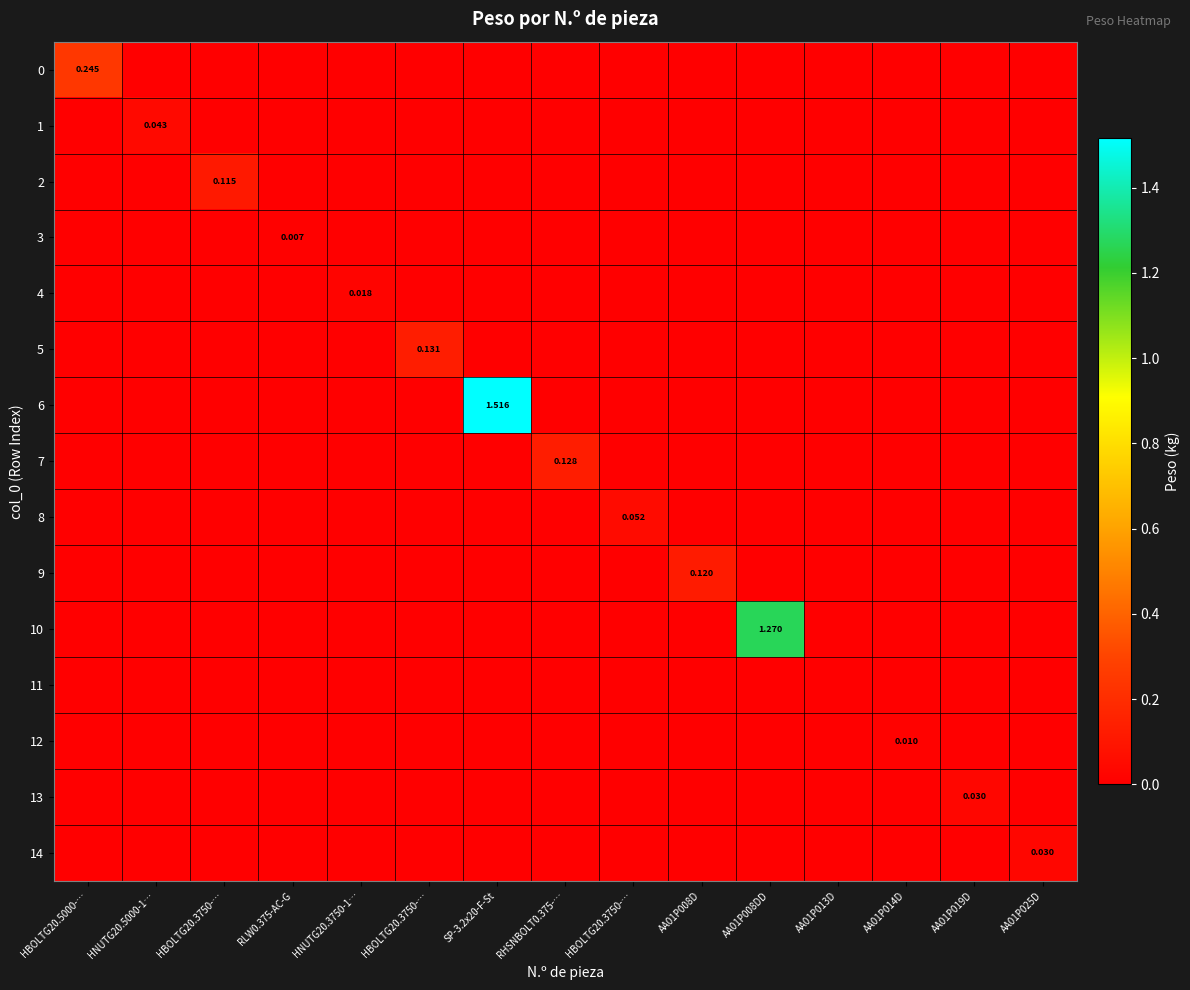

Is it true that 3 equals 0.0 at AA01P008DD?

True